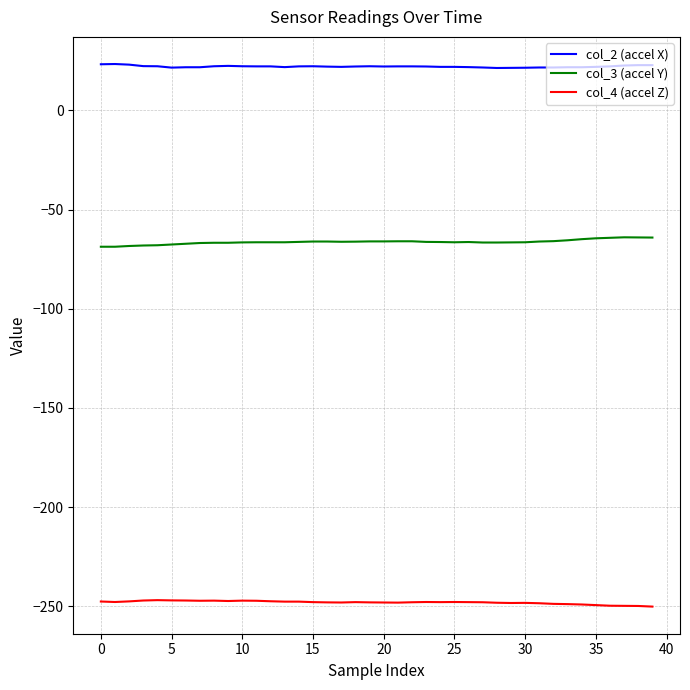

What is the maximum value for col_3 (accel Y)?

-64.0